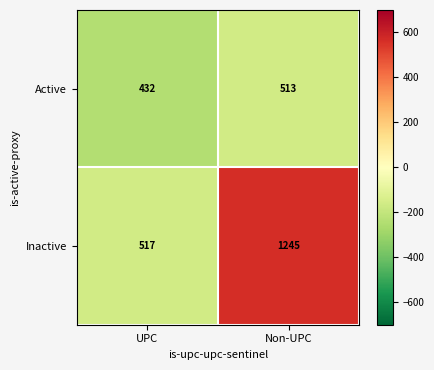

What value does the Active series have at Non-UPC?

513